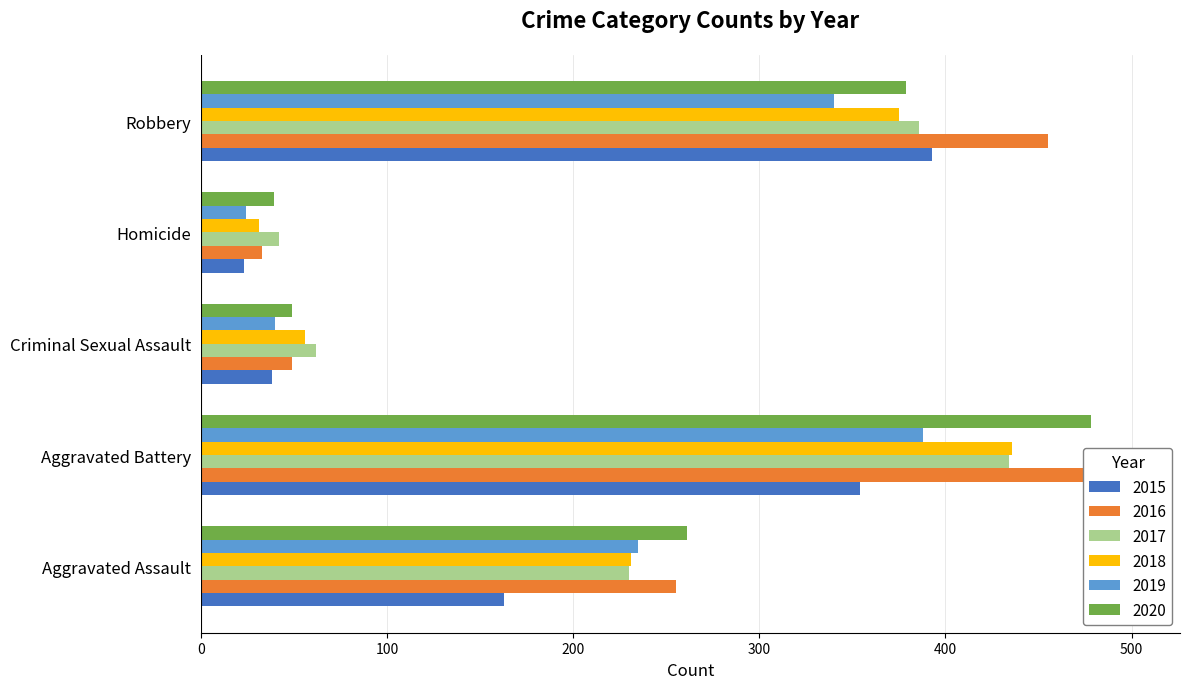

What is the value of the 2020 bar at the 5th from the left?

379